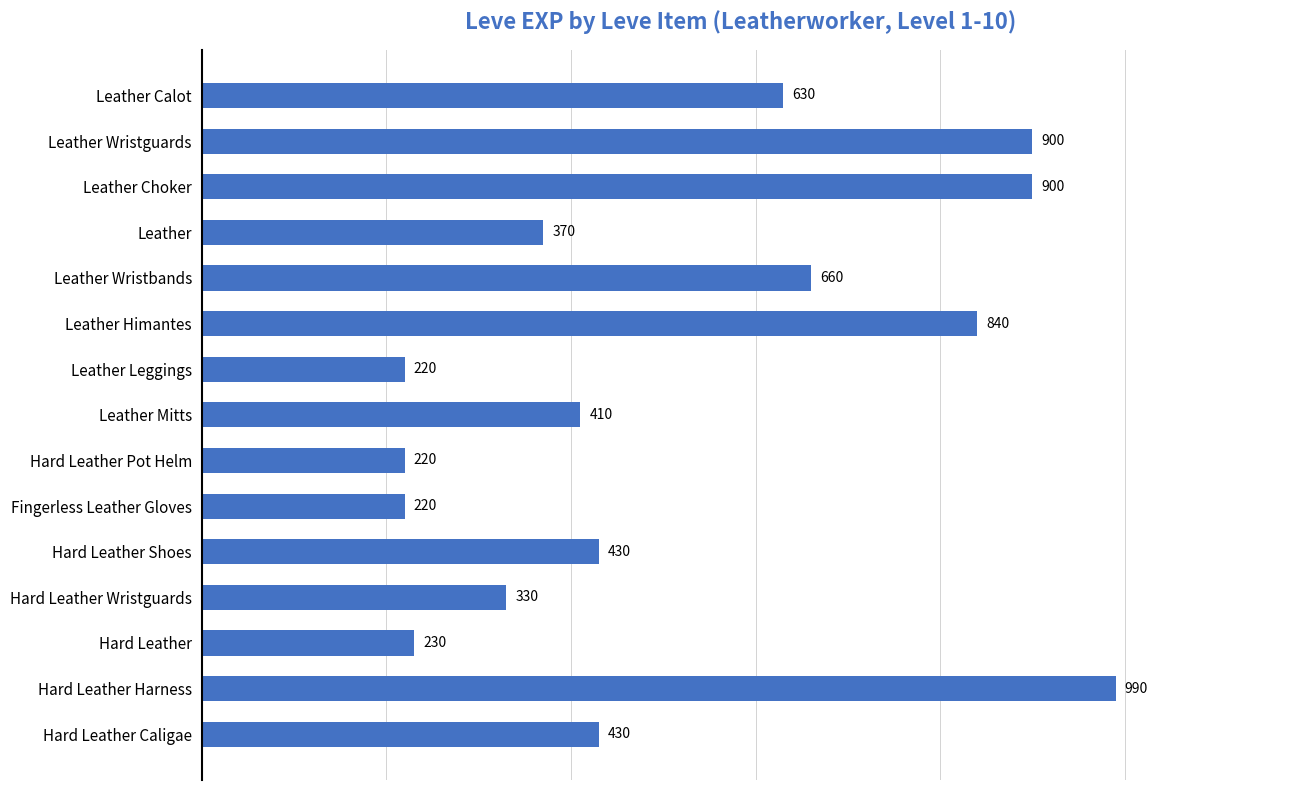

How many series are shown in this chart?

1